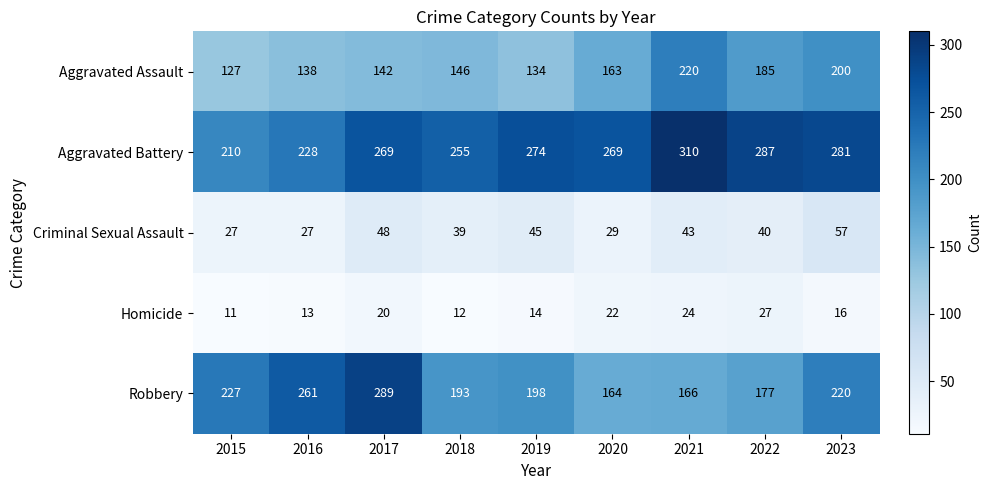

At which label is Robbery closest to 226?

2015